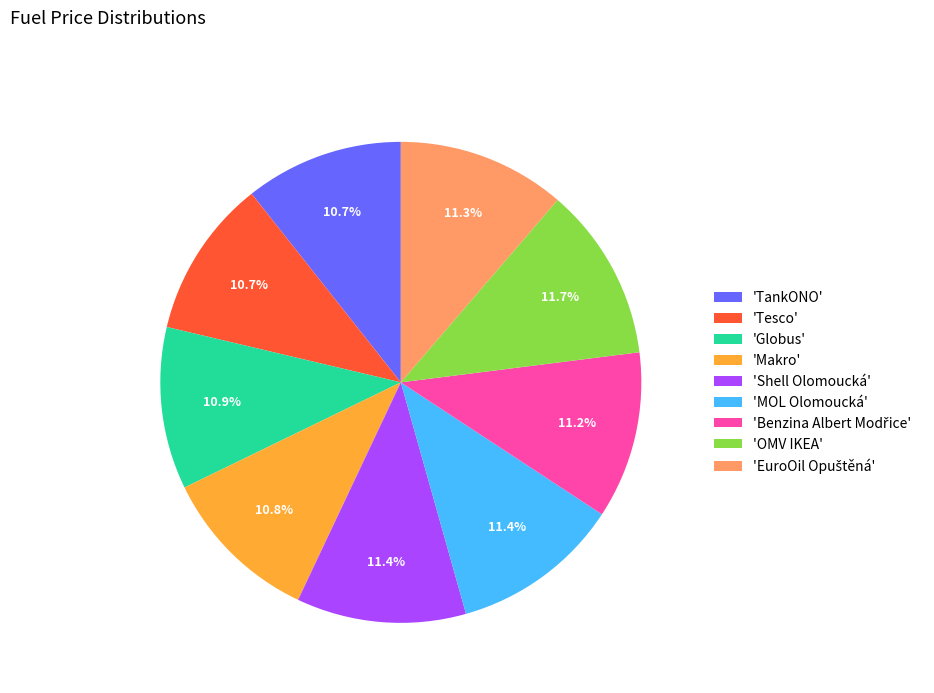

Is there any slice that represents more than half of the pie?

No